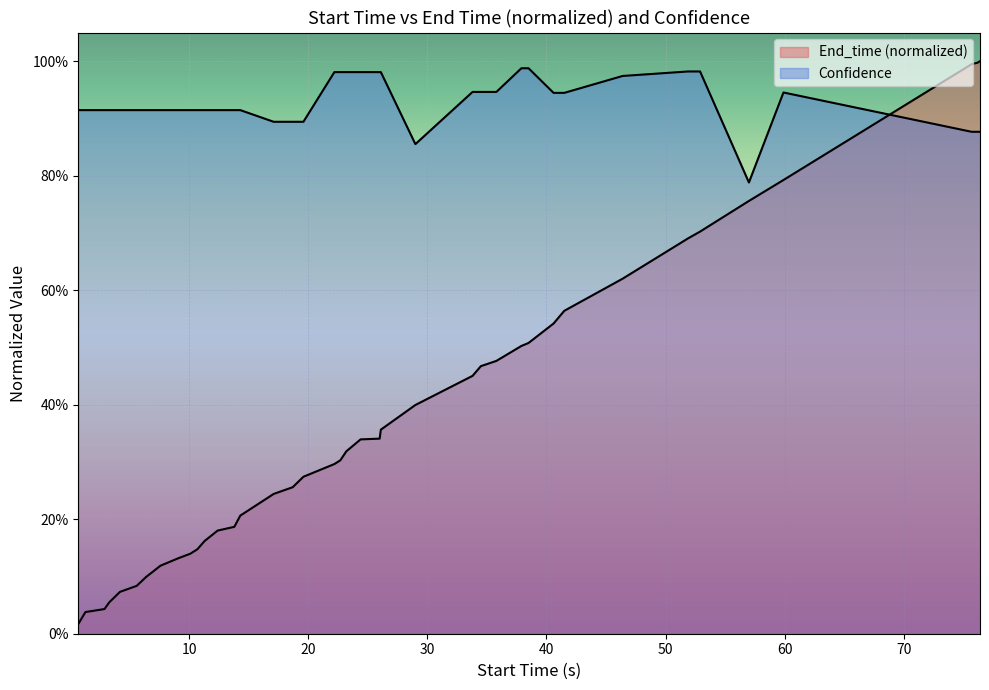

List the series in order of their overall mean, highest first.

Confidence, End_time